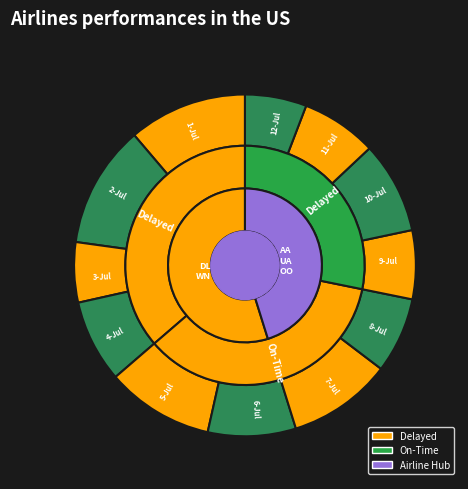

What portion of the pie excludes 11-Jul?

92.8%